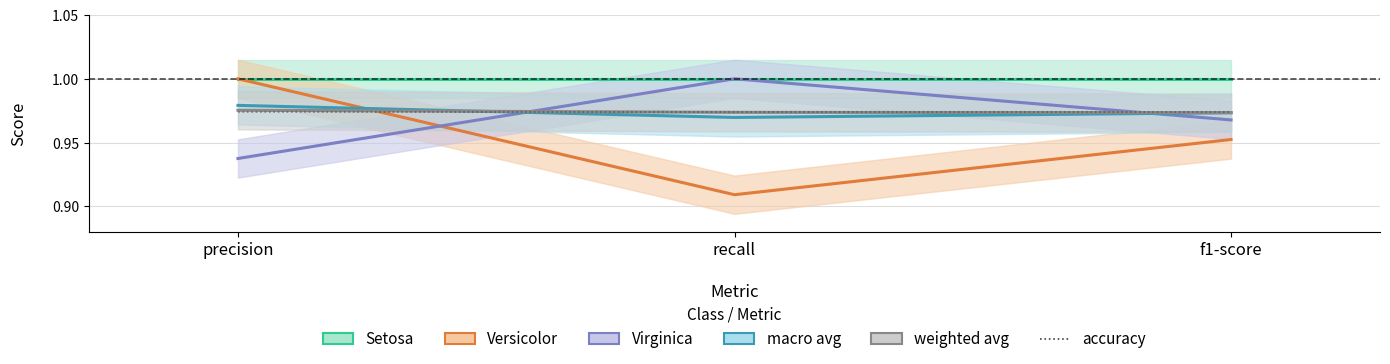

True or false: macro avg has a value of 1.0 at recall.

True